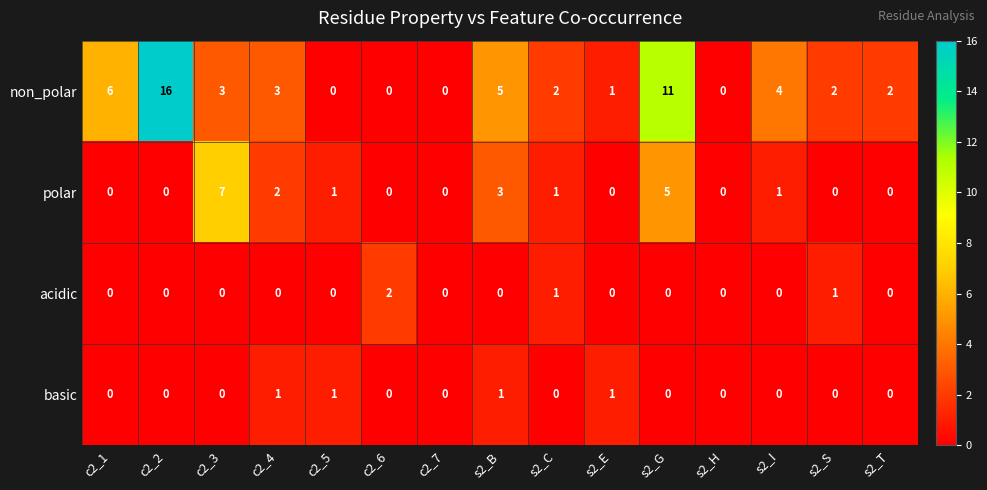

How many series are shown in this chart?

4